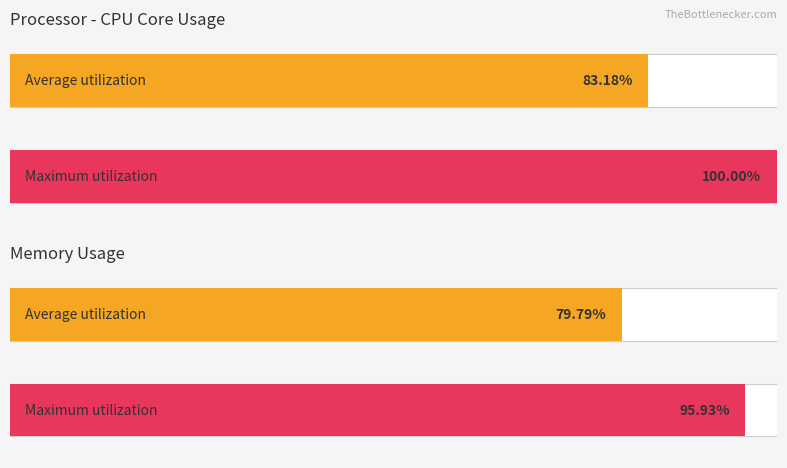

Rank the series by their maximum value, from lowest to highest.

Average utilization, Maximum utilization